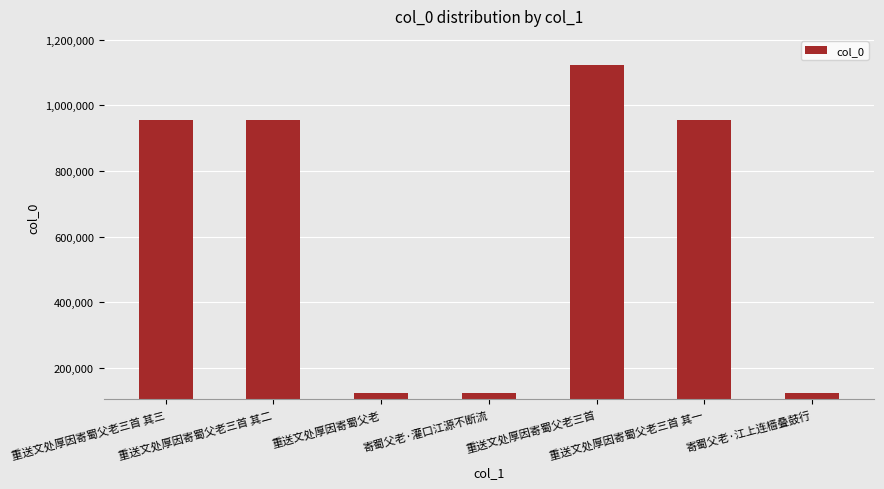

What is the average value?

622586